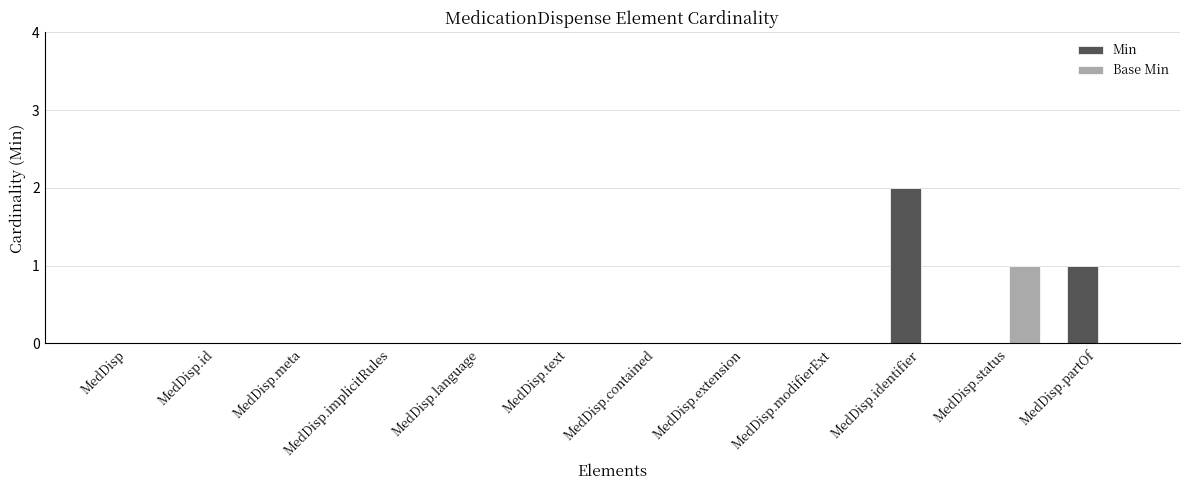

What is the highest value of the Base Min series?

1